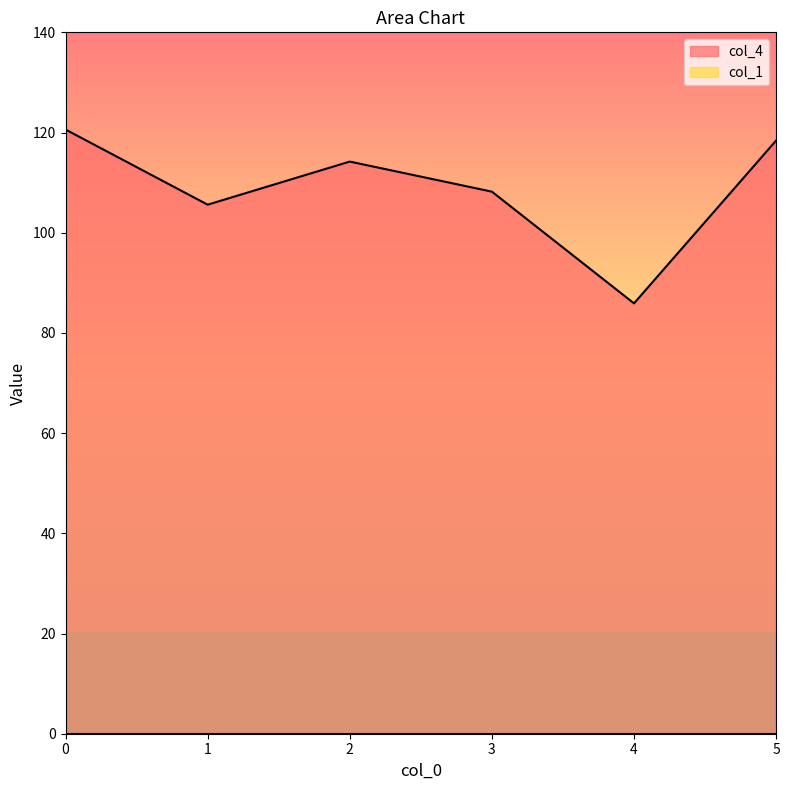

True or false: the data has more than 0 interior local peaks.

True